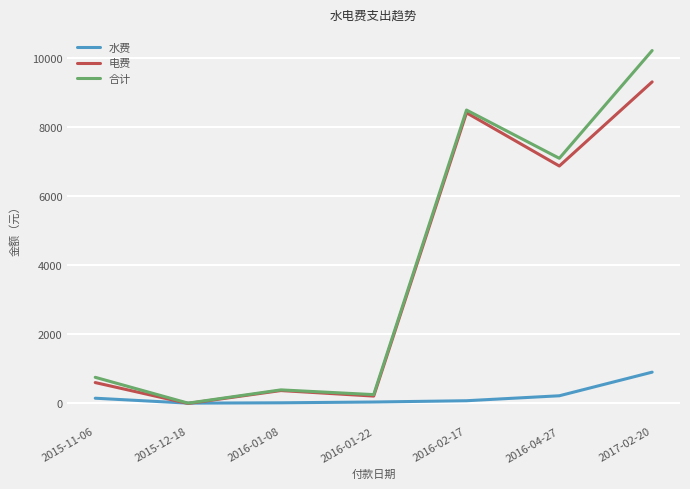

Which series has the widest spread of values?

合计